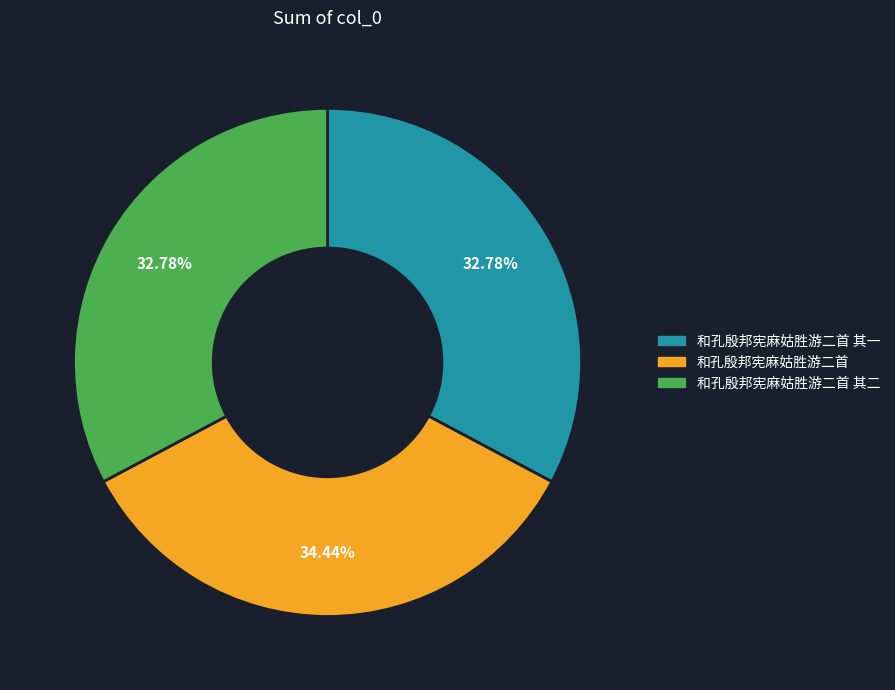

Does any single category account for the majority?

No